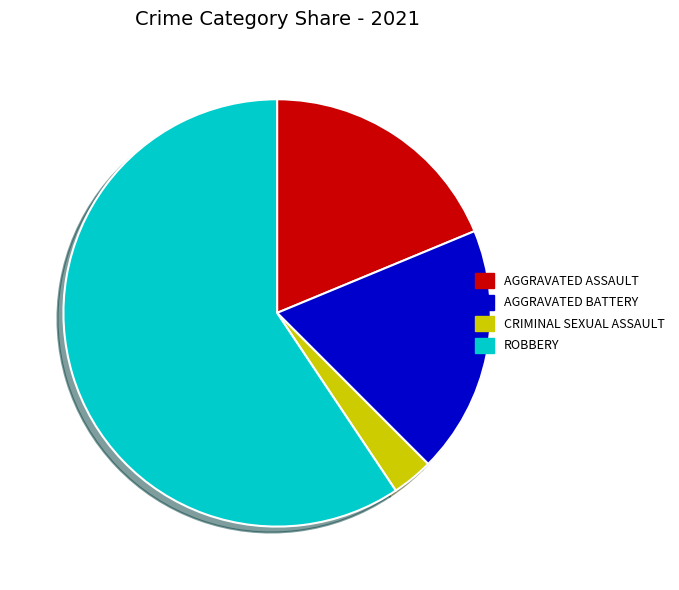

Is there any slice that represents more than half of the pie?

Yes